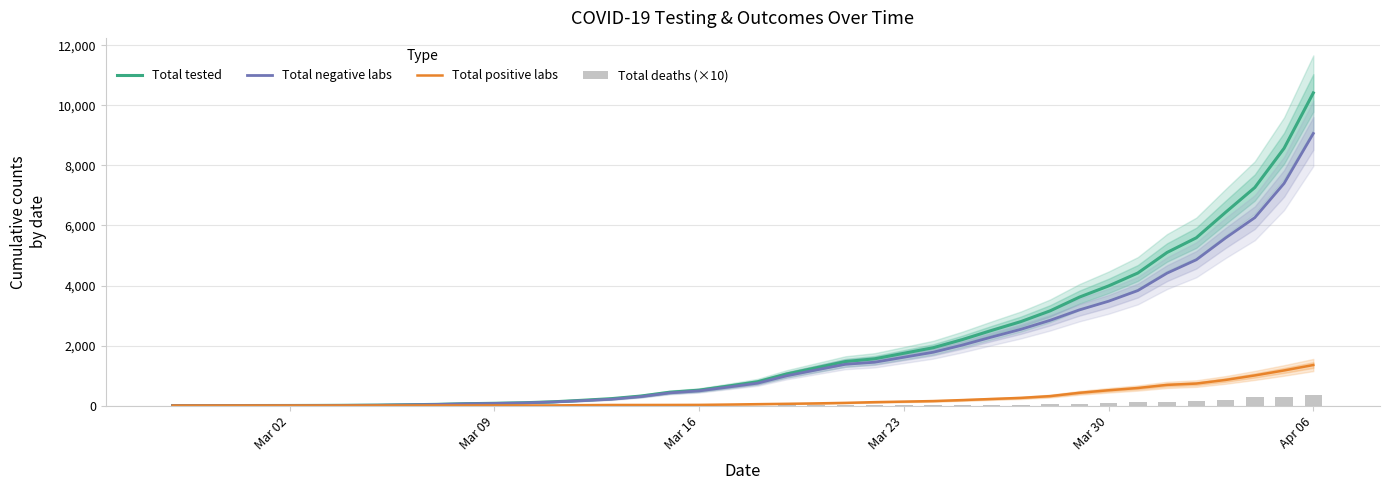

At which label does Total negative labs reach its peak?

Apr 06